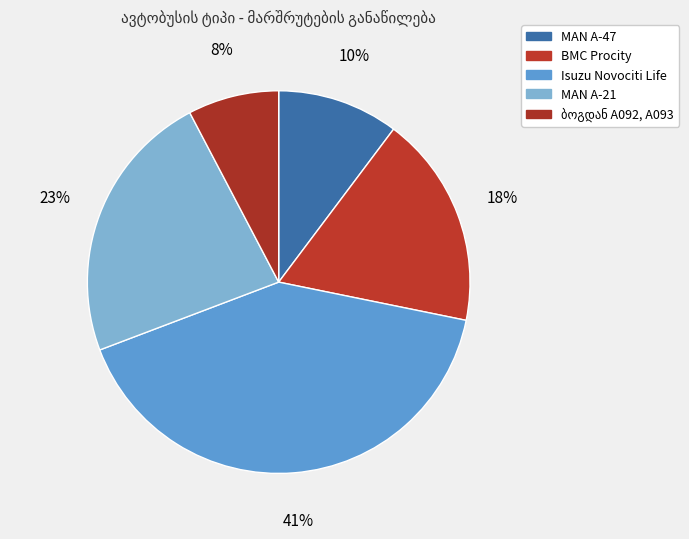

Does ბოგდან А092, A093 account for over 50% of the chart?

No